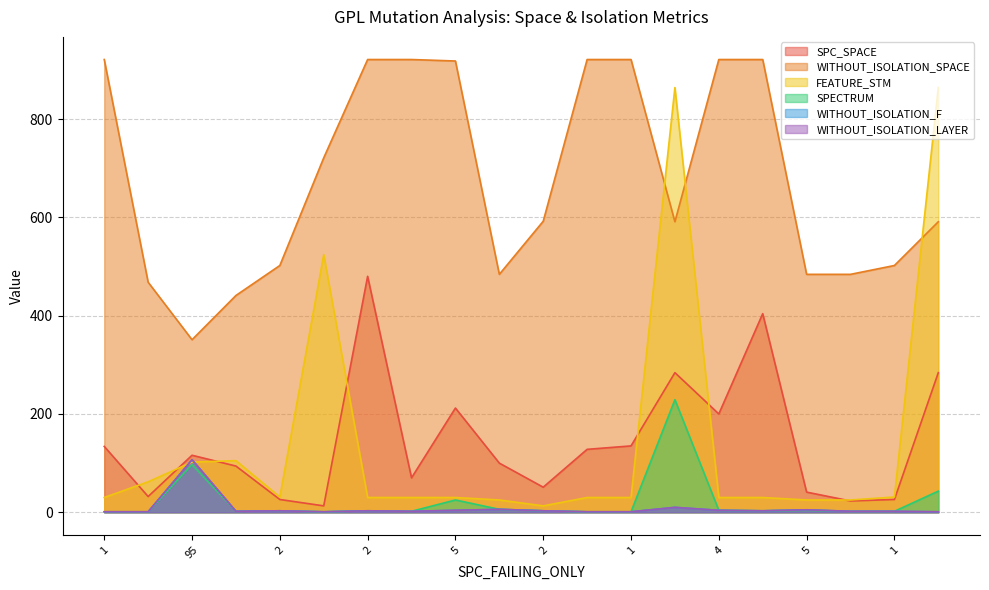

How many data points in WITHOUT_ISOLATION_F are less than 3?

10